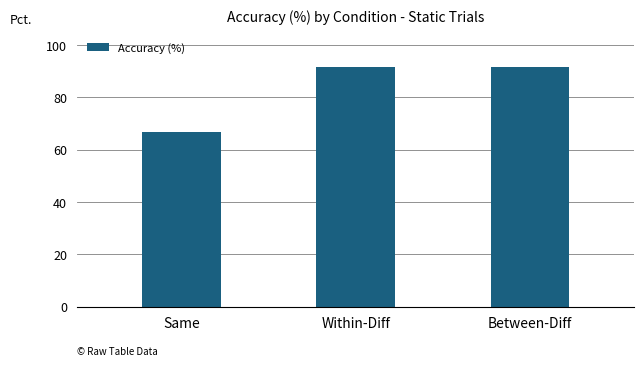

Is it true that the value at Within-Diff is 91.7?

True